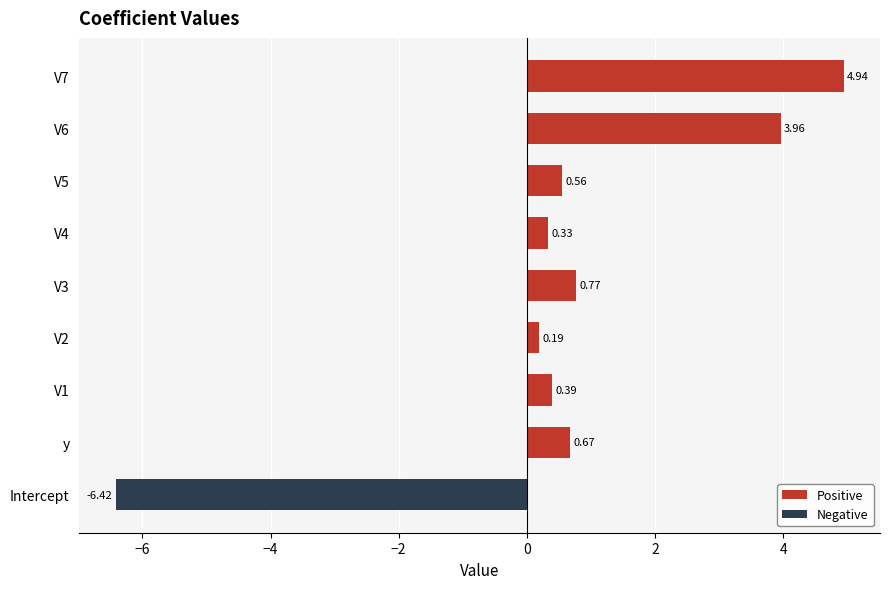

What is the difference between the second highest and minimum values in the Positive series?

3.8